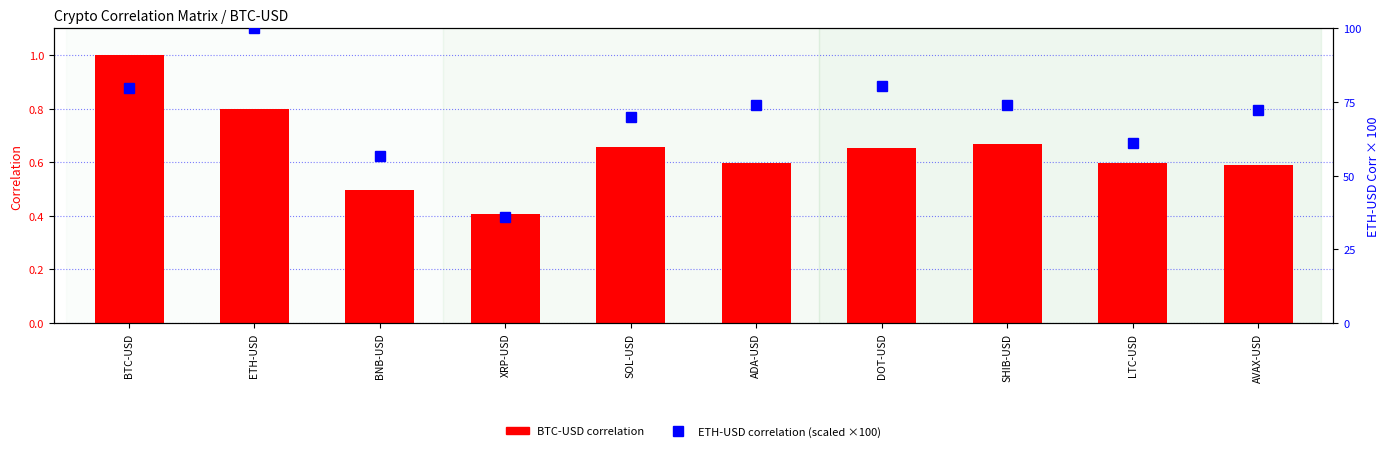

Is it true that BTC-USD correlation equals 0.3 at DOT-USD?

False